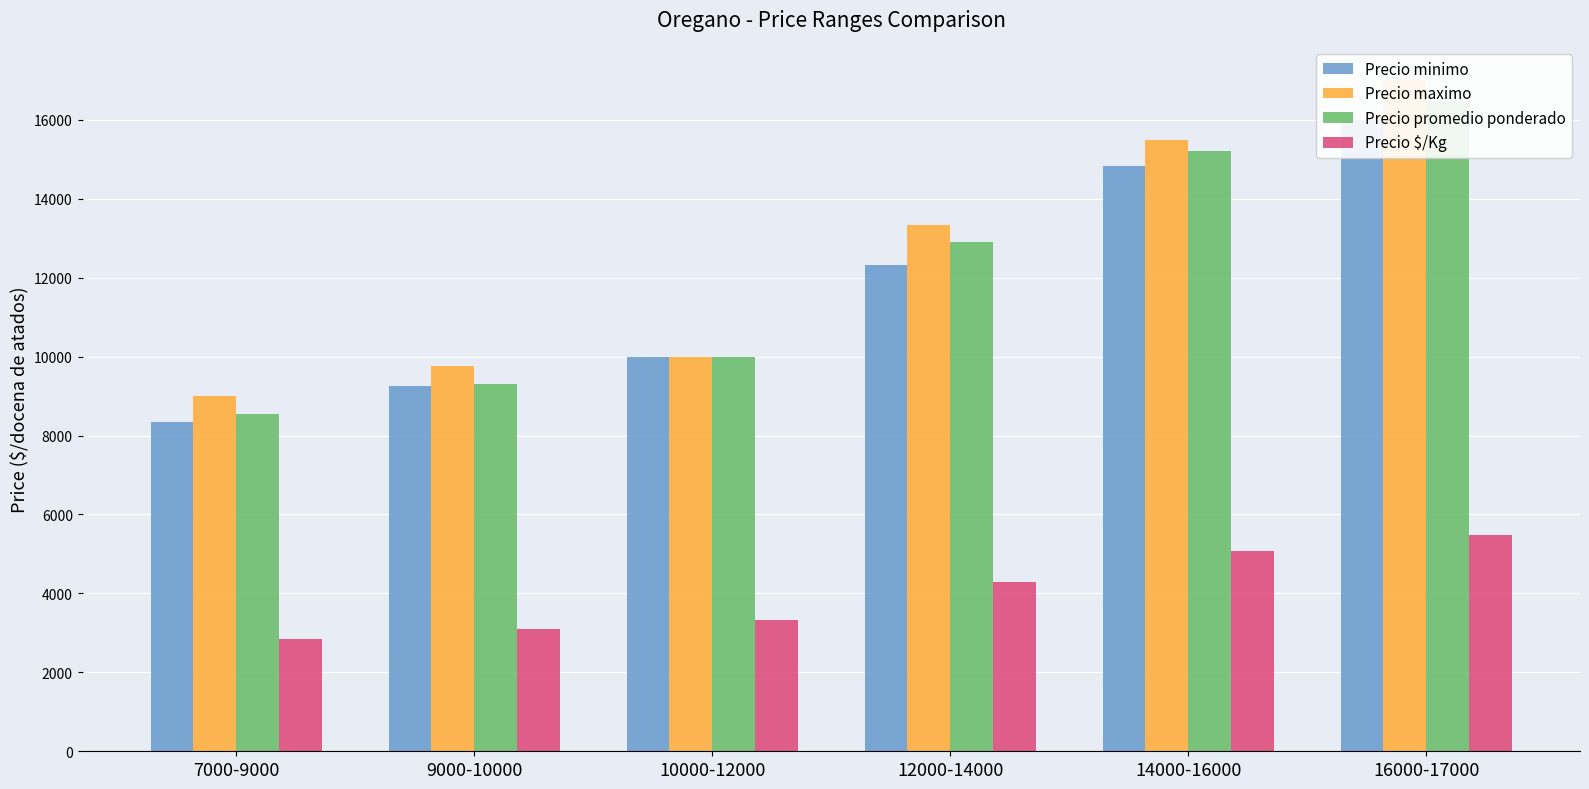

Reading left to right, what are all the values shown in this chart?

Precio minimo: 7000-9000=8333	9000-10000=9250	10000-12000=10000	12000-14000=12333	14000-16000=14833	16000-17000=16000
Precio maximo: 7000-9000=9000	9000-10000=9750	10000-12000=10000	12000-14000=13333	14000-16000=15500	16000-17000=17000
Precio promedio ponderado: 7000-9000=8555	9000-10000=9297	10000-12000=10000	12000-14000=12894	14000-16000=15200	16000-17000=16466
Precio $/Kg: 7000-9000=2851	9000-10000=3099	10000-12000=3333	12000-14000=4298	14000-16000=5067	16000-17000=5489